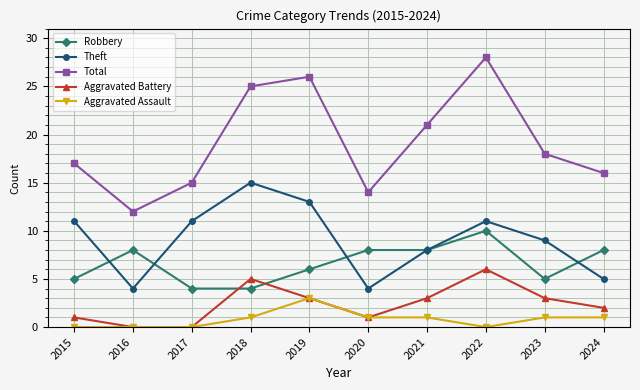

What value does the Robbery series have at 2016?

8